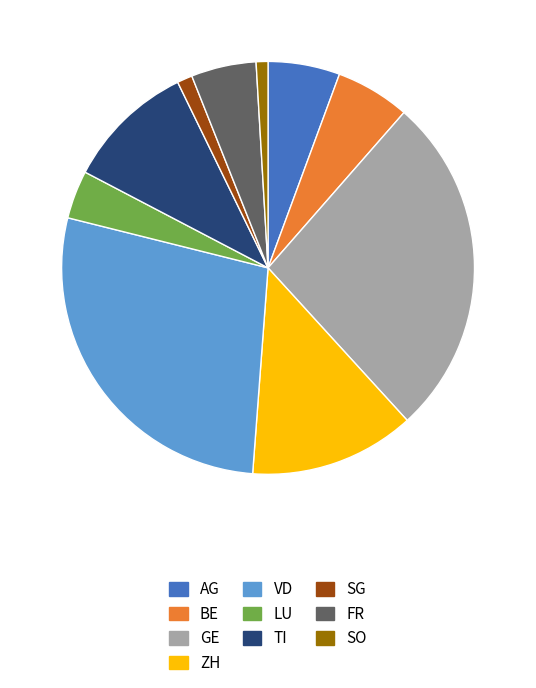

Between LU and GE, which is larger?

GE